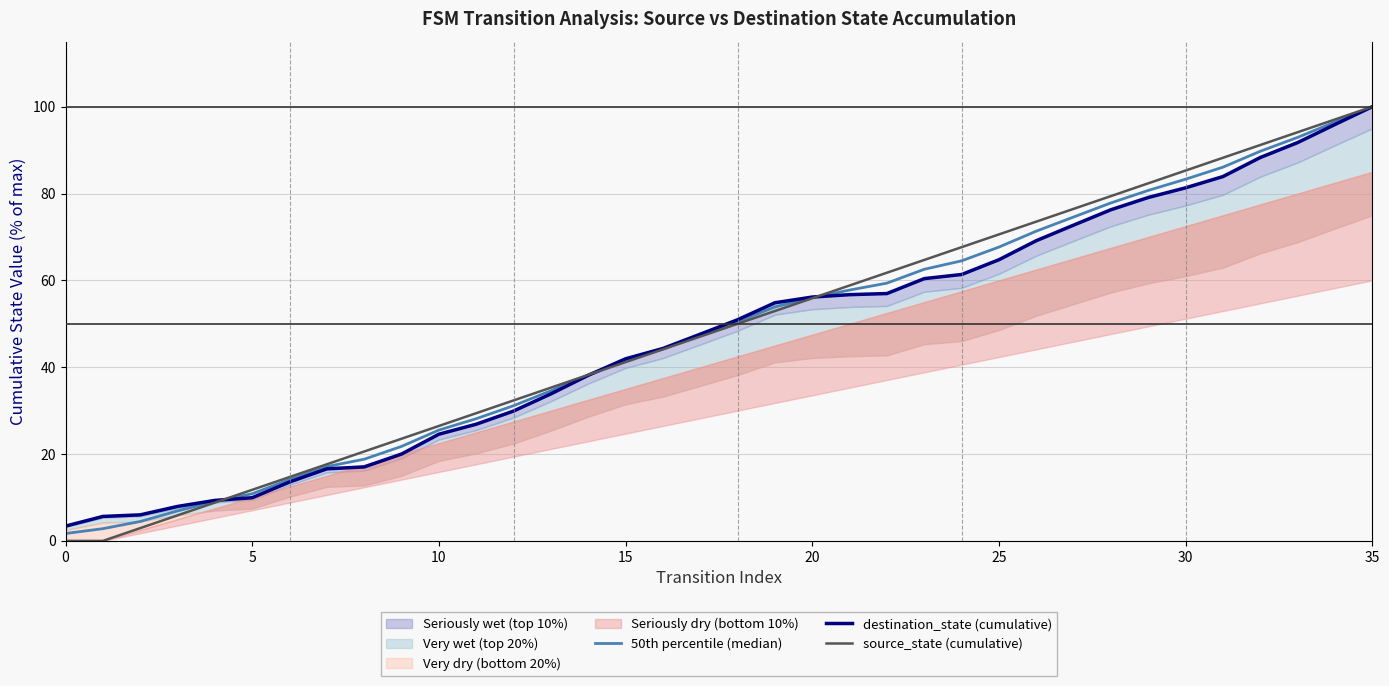

How many lines are shown in the chart?

3